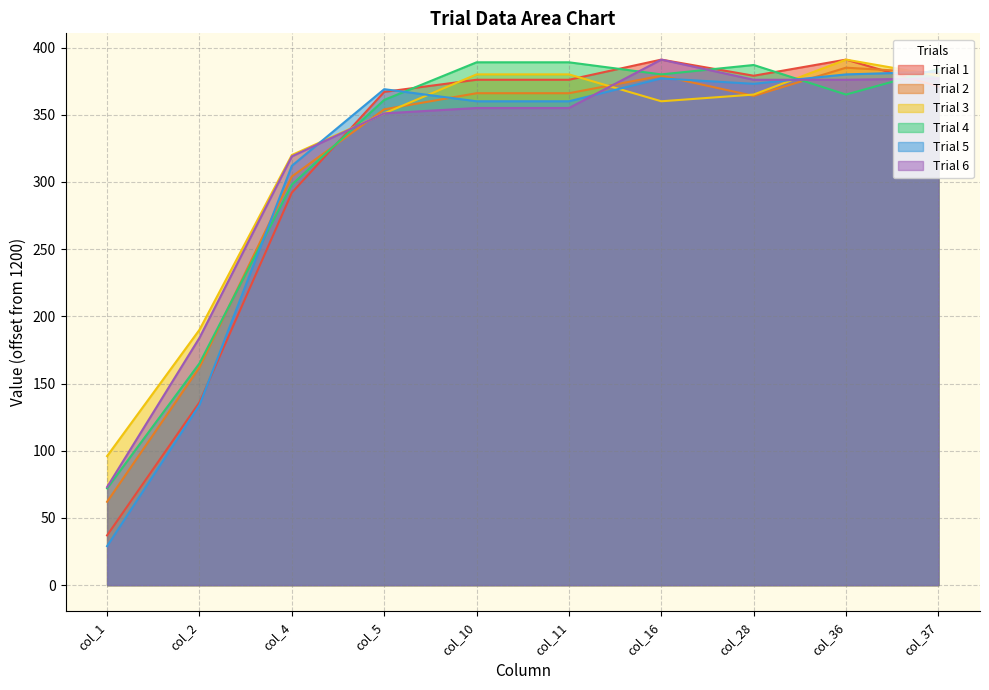

What is the average value of the Trial 3 series?

321